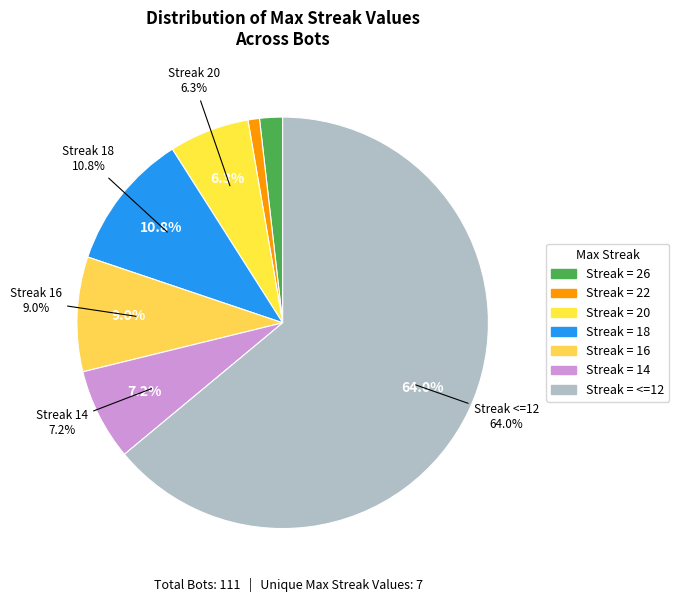

Count the number of slices in the pie.

9